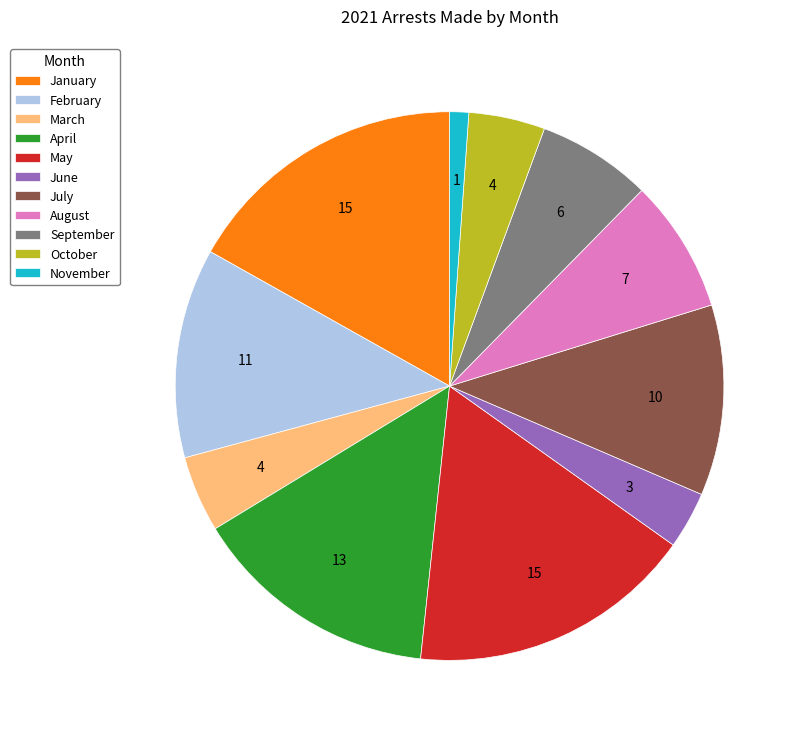

True or false: February accounts for 26% of the total.

False